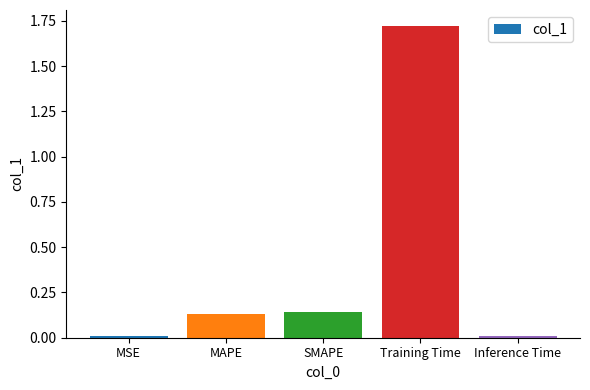

At which category does the chart reach its peak across all series?

Training Time